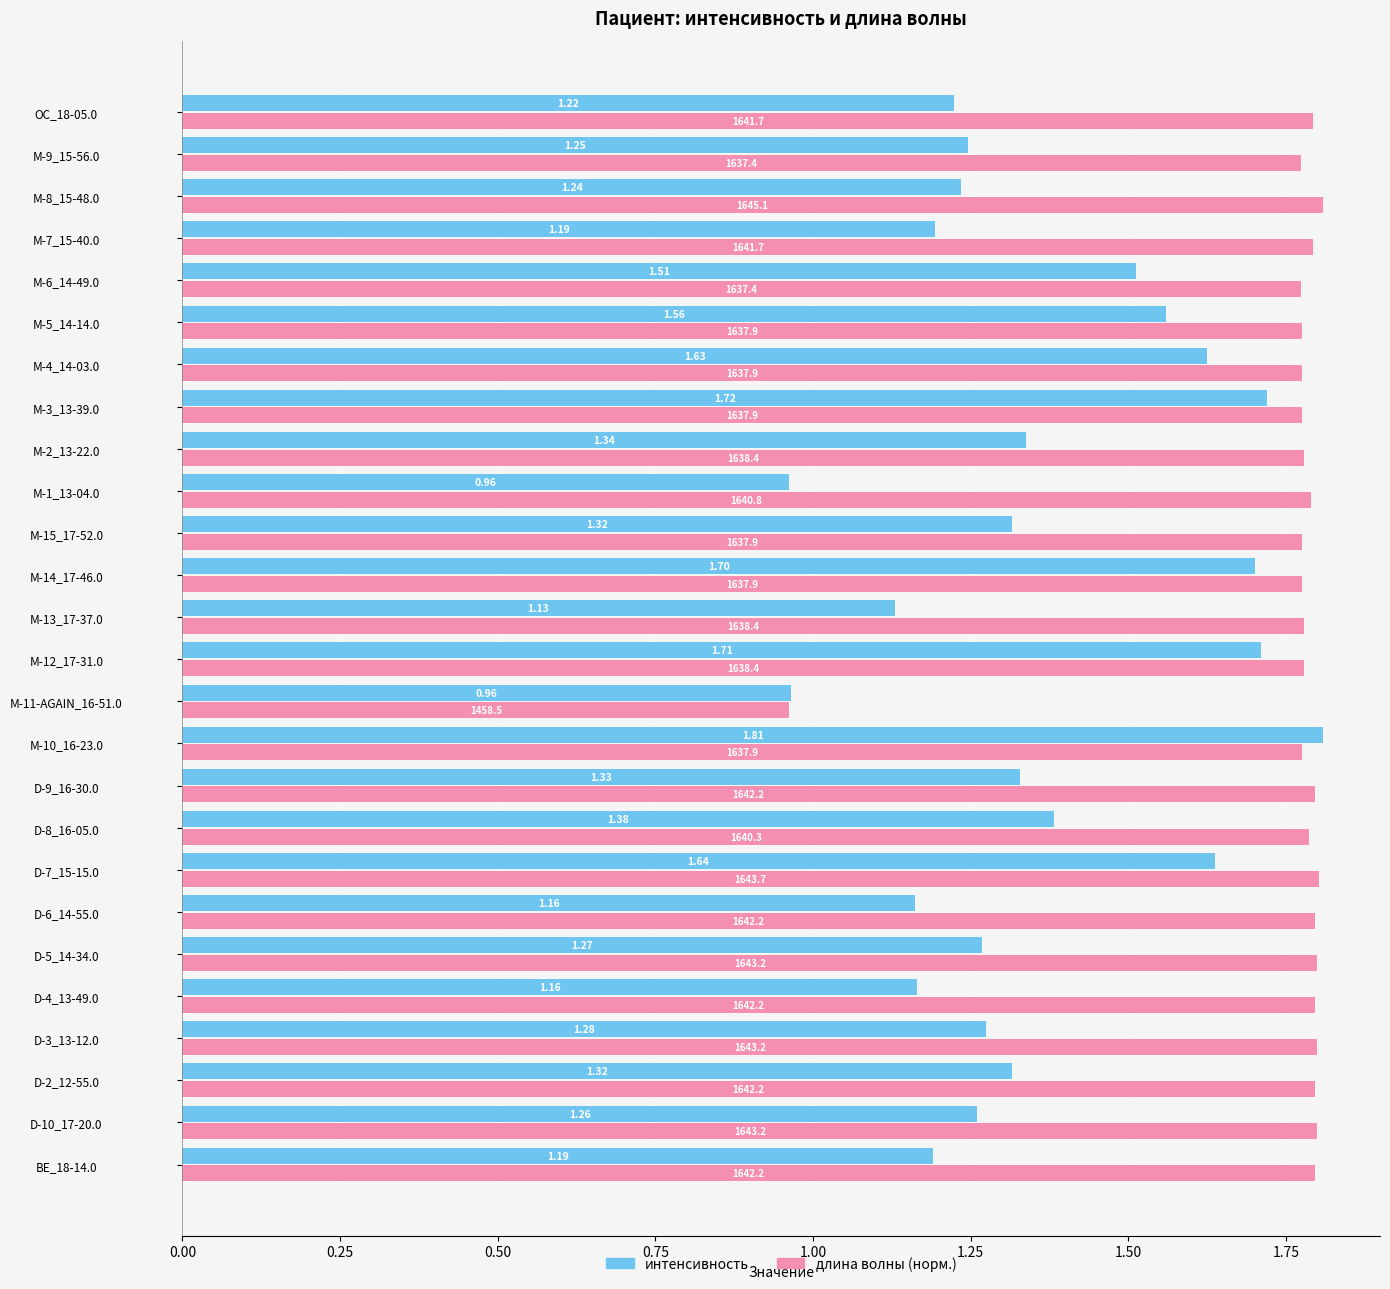

At which category is the sum across all series the highest?

M-10_16-23.0